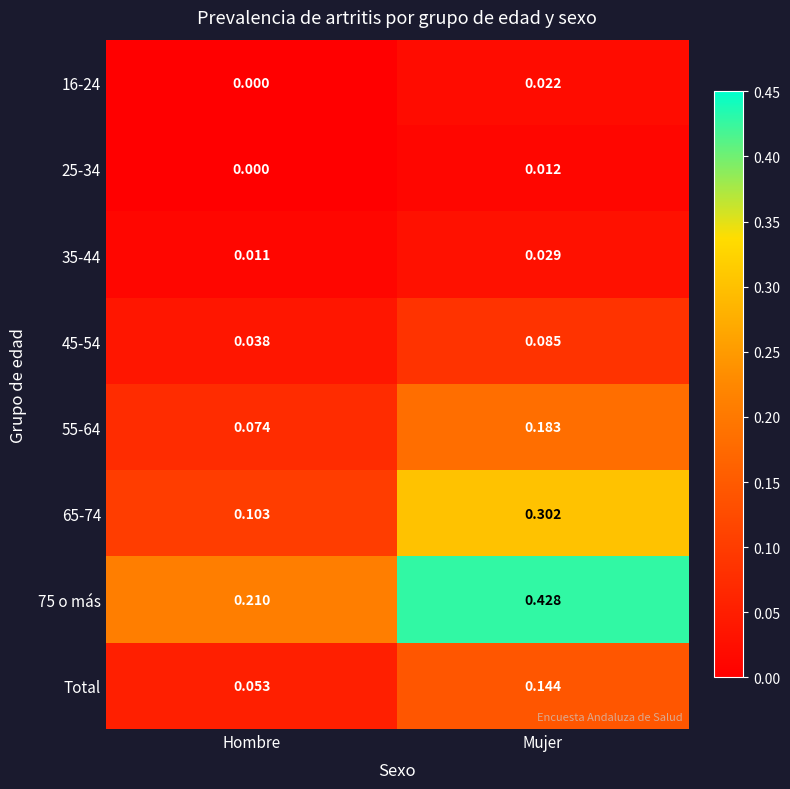

At which label is 75 o más closest to 0?

Hombre